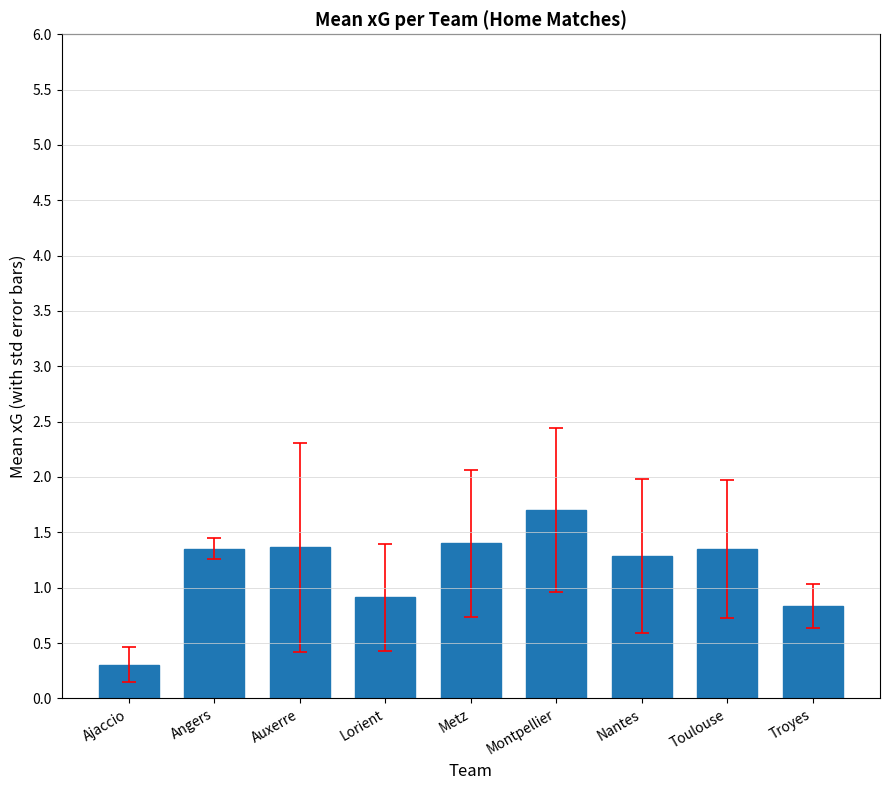

Are the bars horizontal?

No